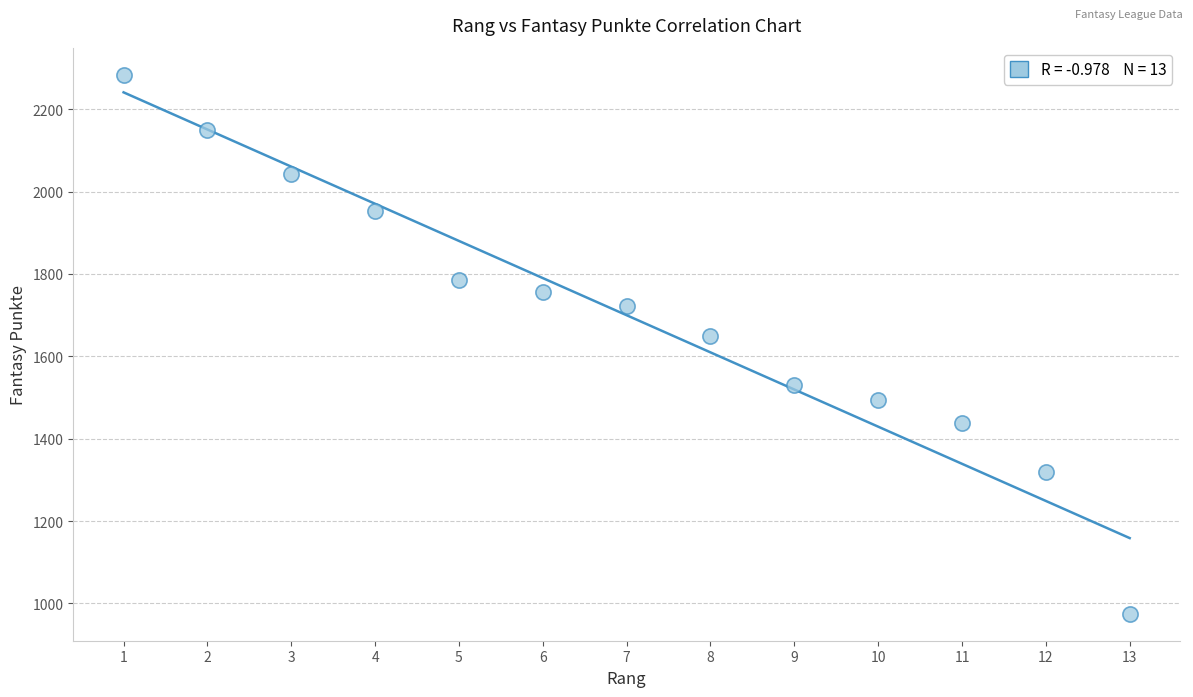

What Y value in the scatter plot is closest to 1629?

1649